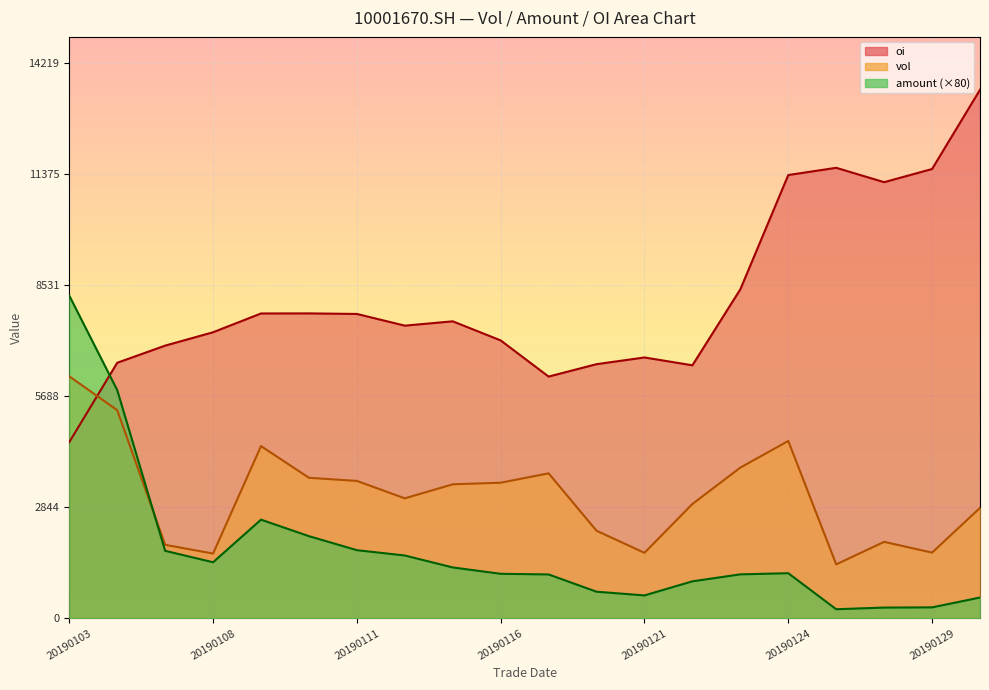

How many values in the vol series exceed 3433?

9